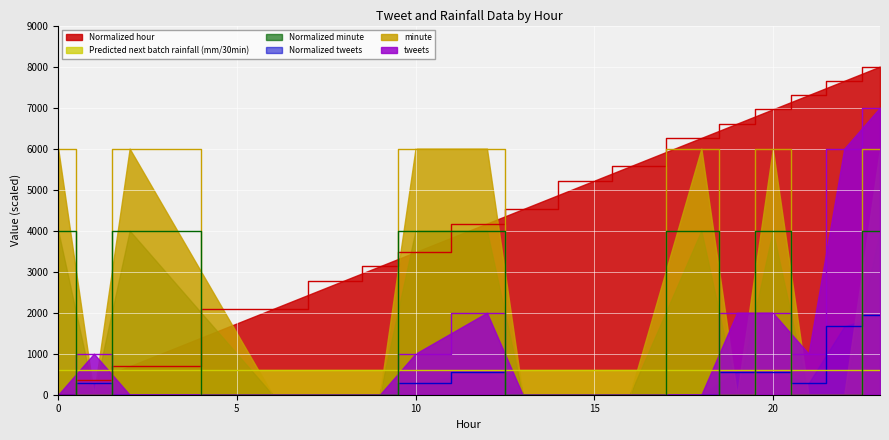

Count the tweets values in the range 0 to 2000.

15